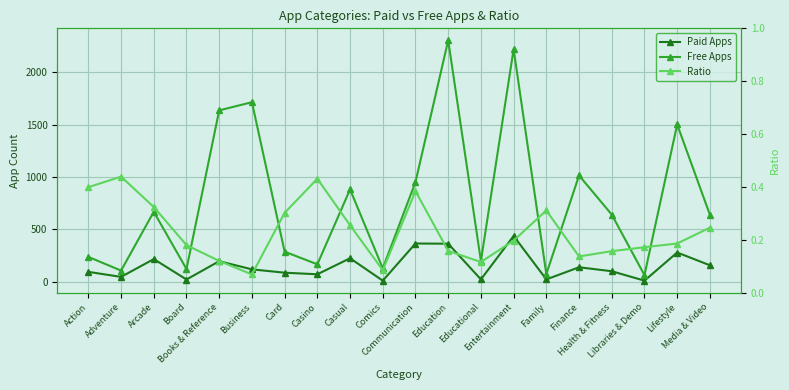

Rank the categories by Free Apps value from highest to lowest.

Education, Entertainment, Business, Books & Reference, Lifestyle, Finance, Communication, Casual, Arcade, Health & Fitness, Media & Video, Card, Action, Educational, Casino, Comics, Board, Adventure, Family, Libraries & Demo